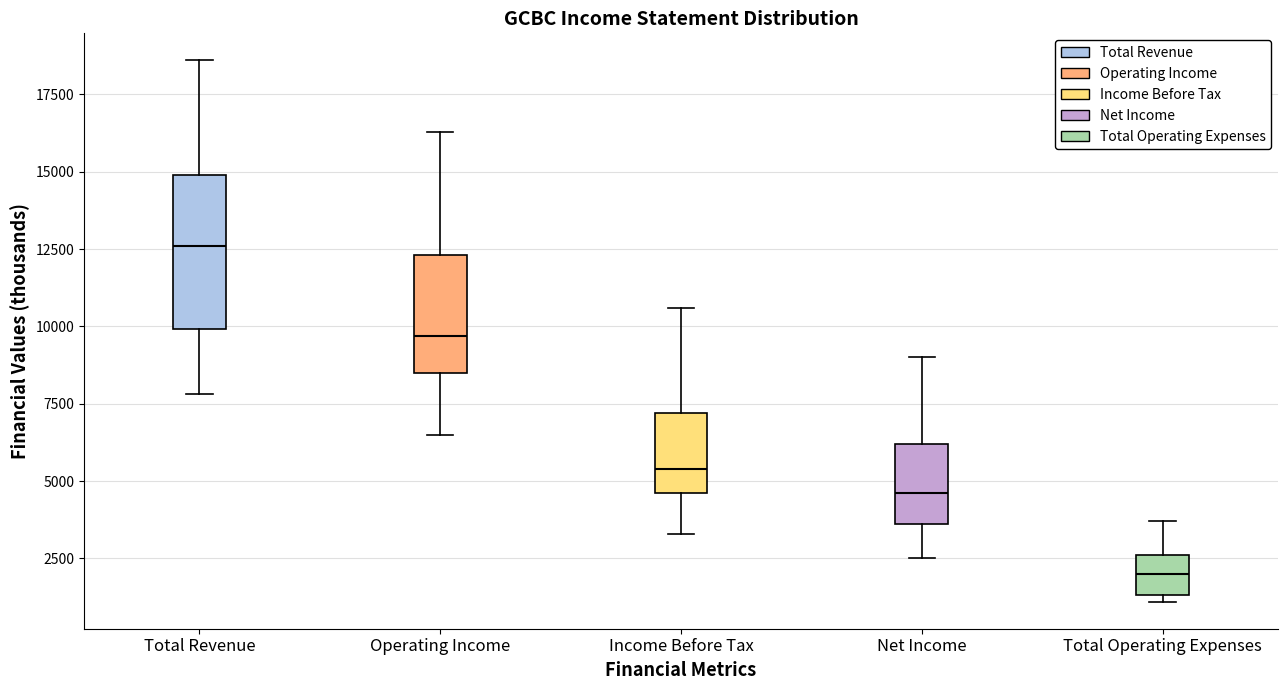

Reading left to right, transcribe this box plot: for each box, give where its median line is, the range the box spans, and where its two whiskers end, as read against the y-axis. The values are not printed on the chart, so give them approximately, as read against the axis.

Total Revenue: median 12500, box 10000 to 15000, whiskers 8000 to 18500
Operating Income: median 9500, box 8500 to 12500, whiskers 6500 to 16500
Income Before Tax: median 5500, box 4500 to 7000, whiskers 3500 to 10500
Net Income: median 4500, box 3500 to 6000, whiskers 2500 to 9000
Total Operating Expenses: median 2000, box 1500 to 2500, whiskers 1000 to 3500